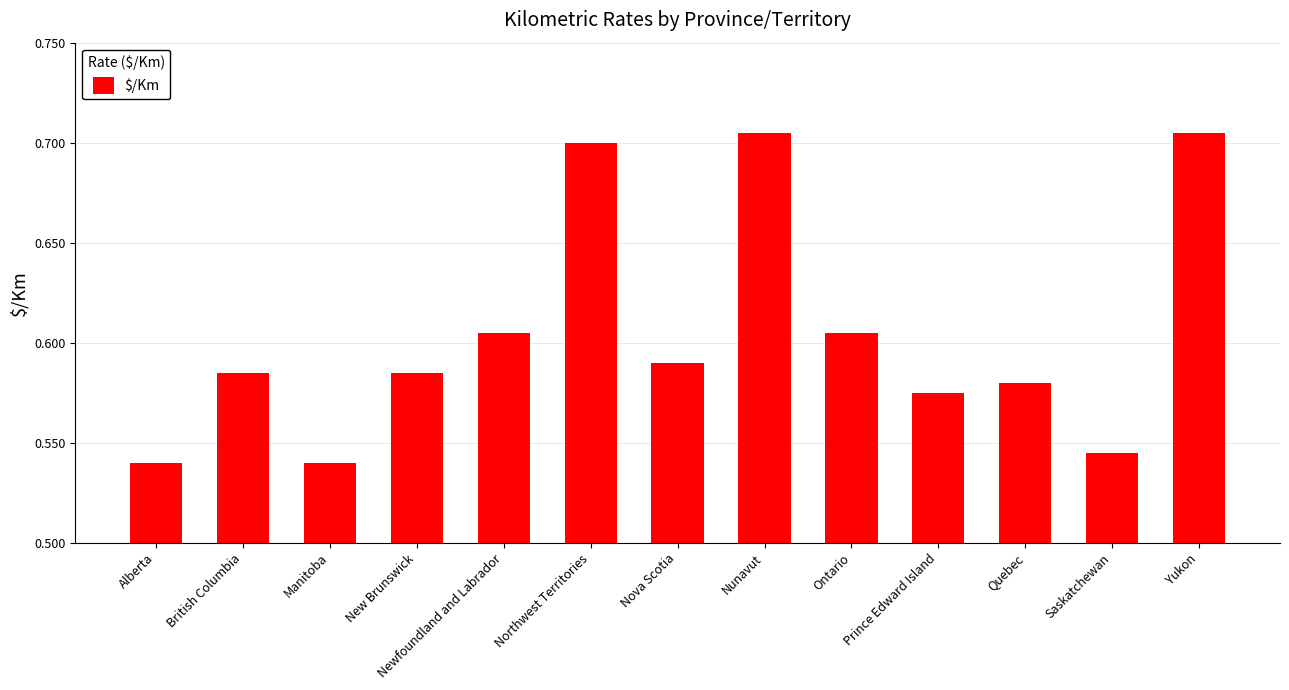

The value at British Columbia is 1.0. True or false?

False